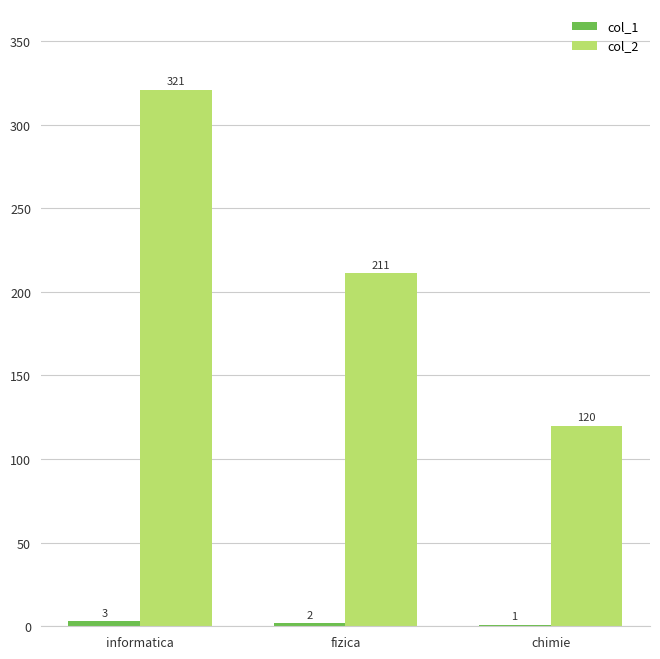

At which category is the sum across all series the highest?

informatica